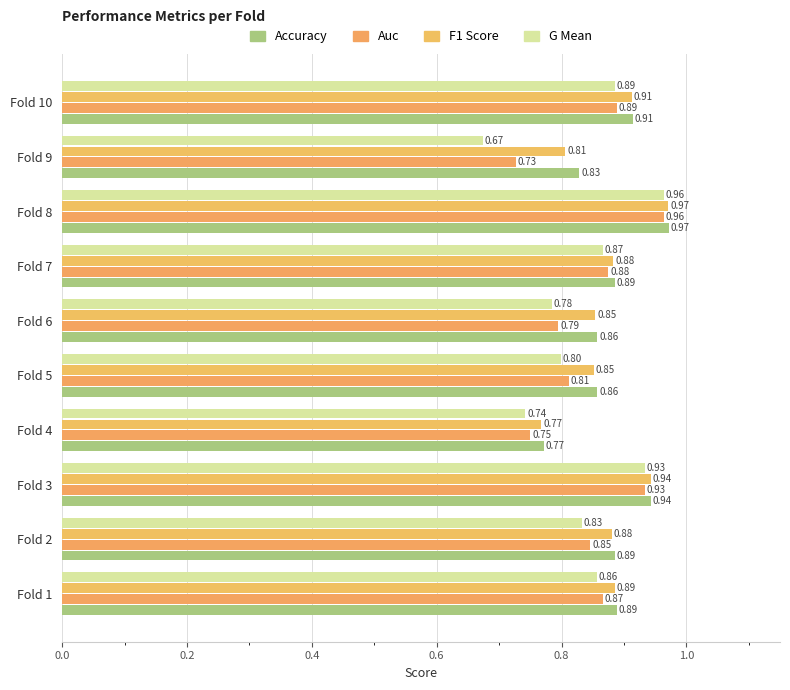

How many distinct data groups are displayed?

4